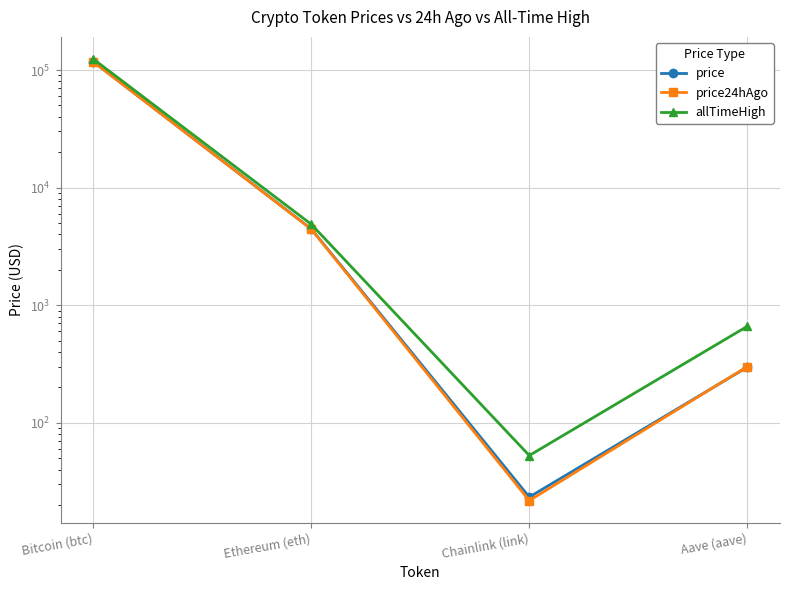

True or false: price and allTimeHigh intersect in this chart.

False